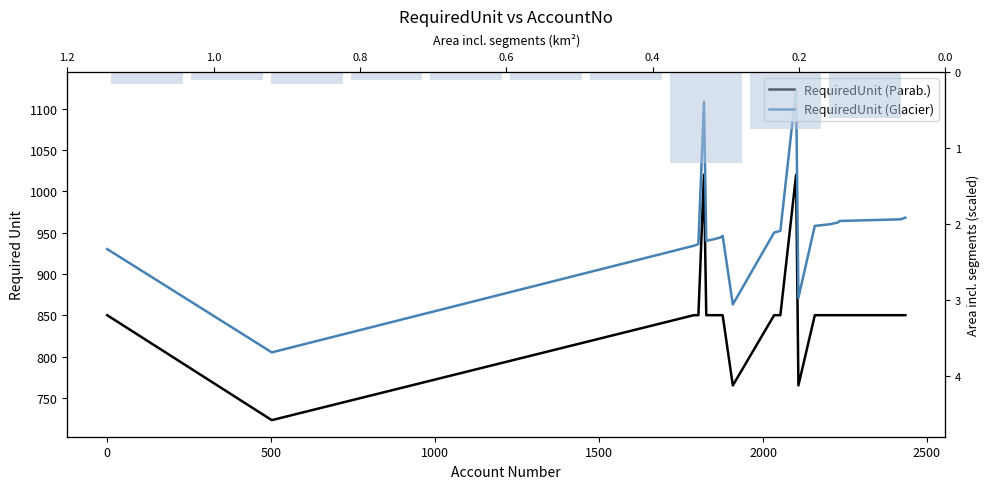

Reading left to right, list all the values displayed in this chart.

850	723	850	850	1020	850	850	850	850	765	850	850	1020	765	850	850	850	850	850	850